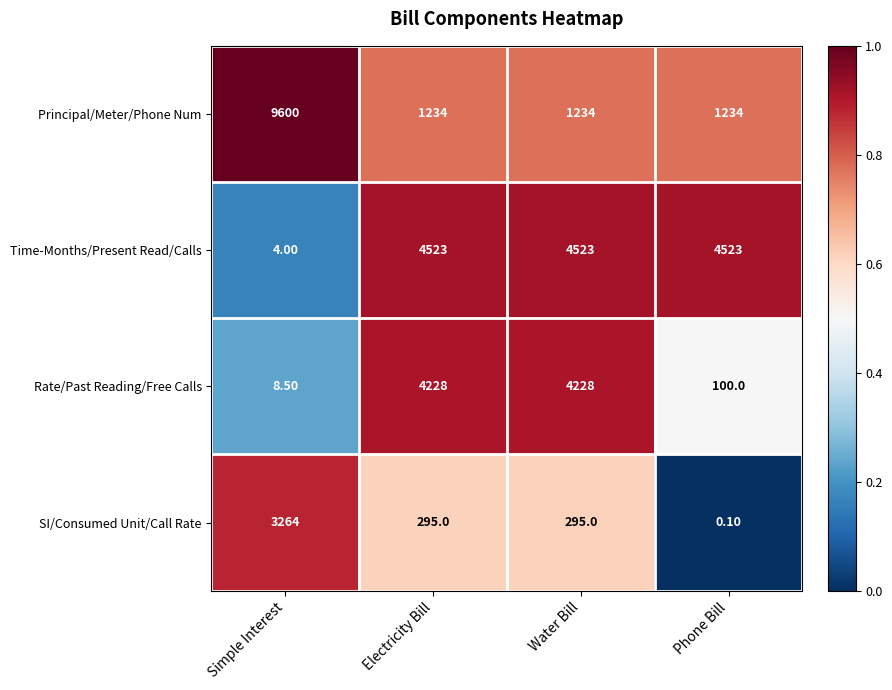

Which series changed the most between Simple Interest and Water Bill?

Principal/Meter/Phone Num